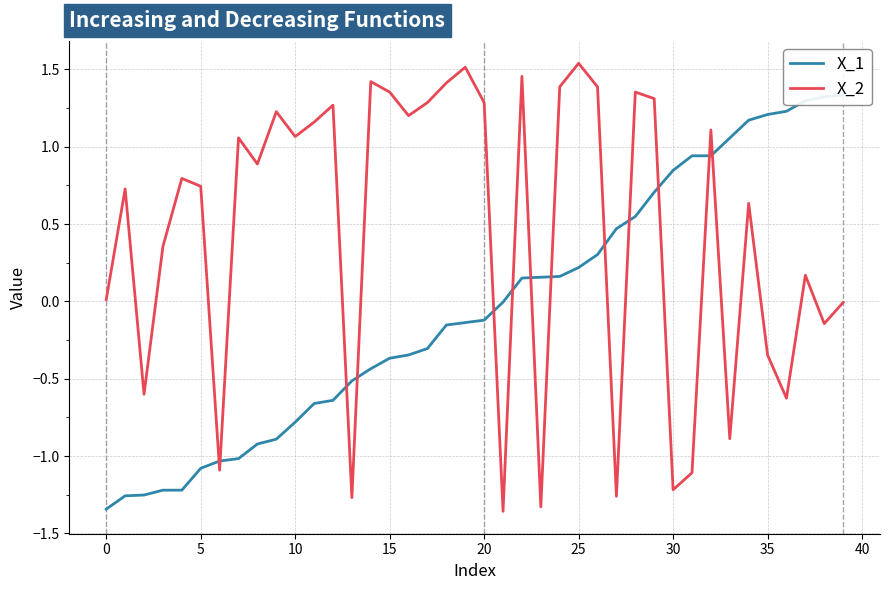

What is the value of the X_2 point at the 18th from the left?

1.3